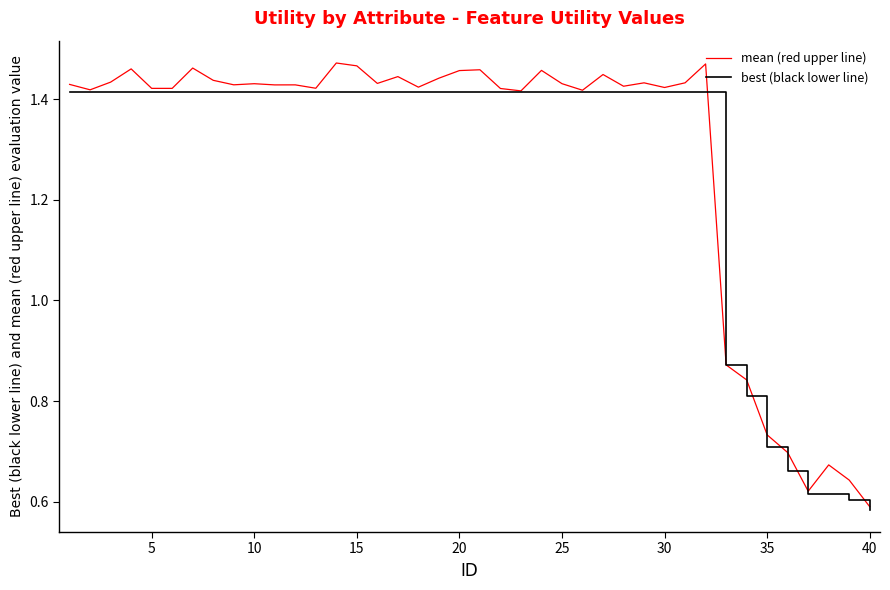

List the series in order of their peak value, lowest first.

best (black lower line), mean (red upper line)